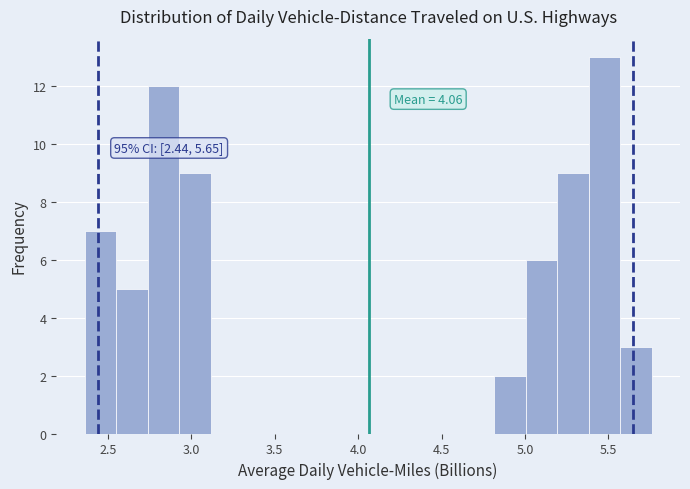

Around what value on the x-axis is the tallest bar? Give the approximate position of its centre, as read against the axis.

5.50